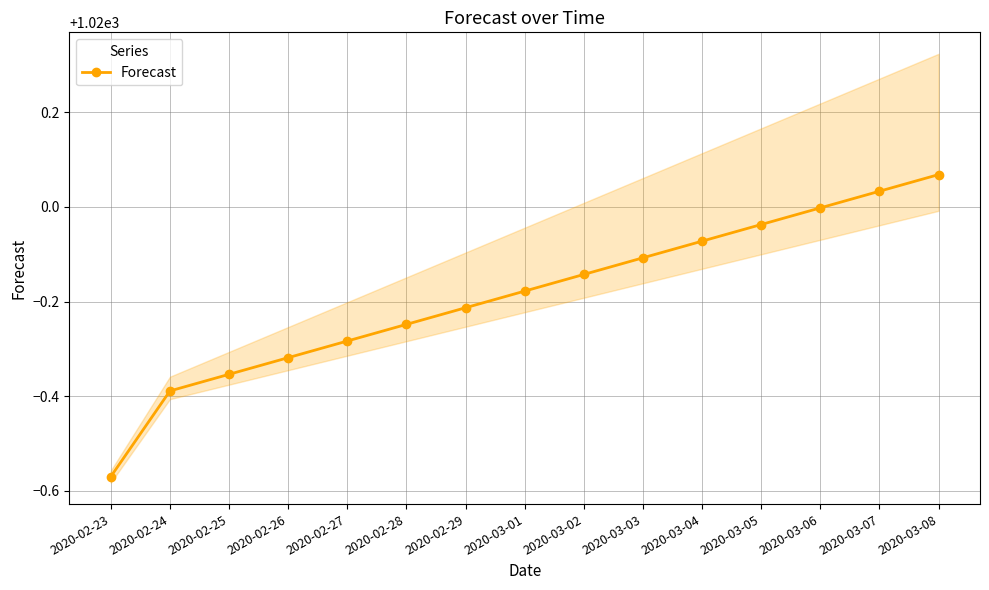

True or false: the data shows 1019.6 at 2020-02-25.

True